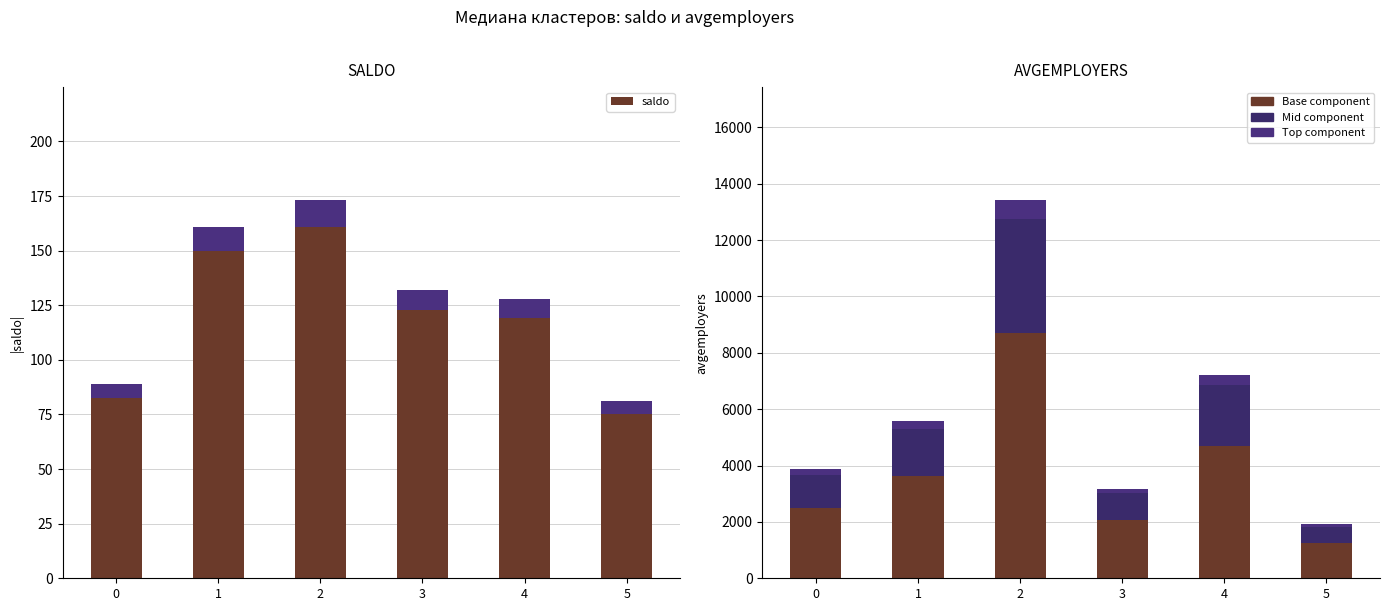

Reading left to right, extract all data points from this chart.

saldo: 89.0	161.0	173.0	132.0	128.0	81.0
saldo (top): 6.2	11.3	12.1	9.2	9.0	5.7
avgemployers (base): 2510.3	3631.5	8715.2	2061.8	4683.9	1246.0
avgemployers (mid): 1158.6	1676.1	4022.4	951.6	2161.8	575.1
avgemployers (top): 193.1	279.3	670.4	158.6	360.3	95.8